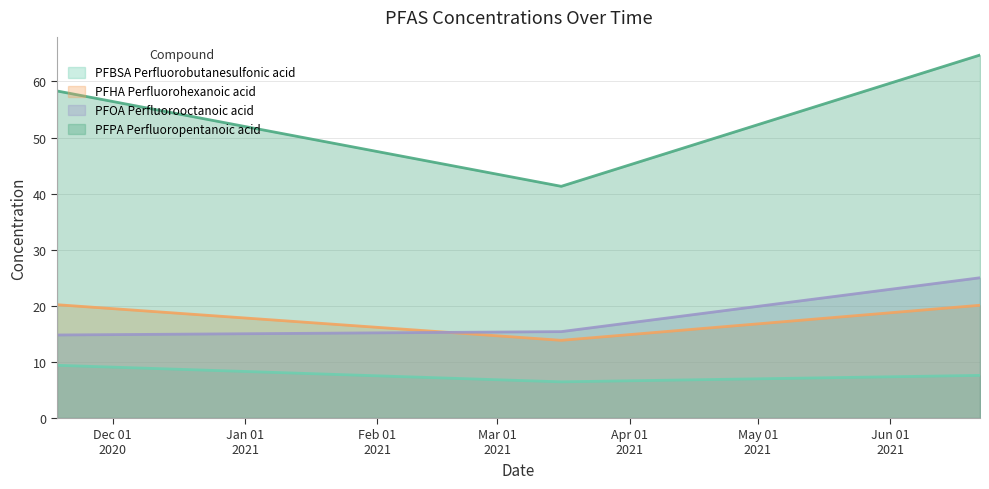

The PFHA Perfluorohexanoic acid series shows 7.5 at 3/16/2021. True or false?

False